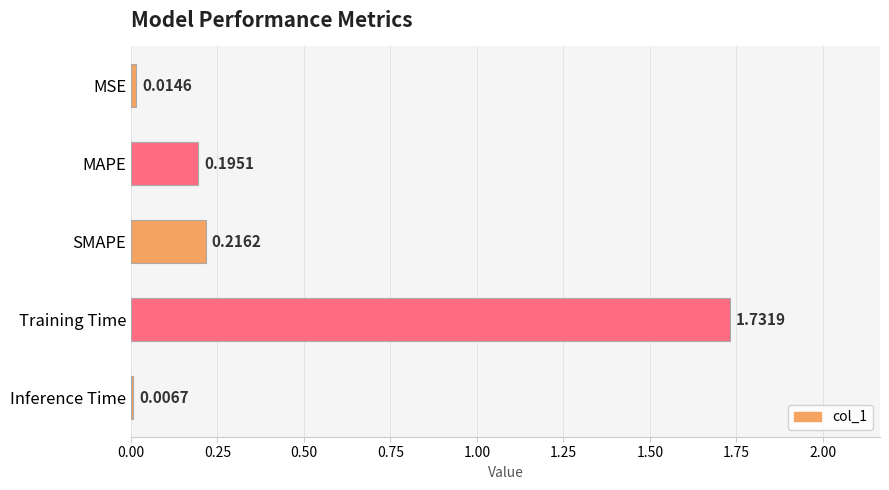

Rank the categories by value from highest to lowest.

Training Time, SMAPE, MAPE, MSE, Inference Time